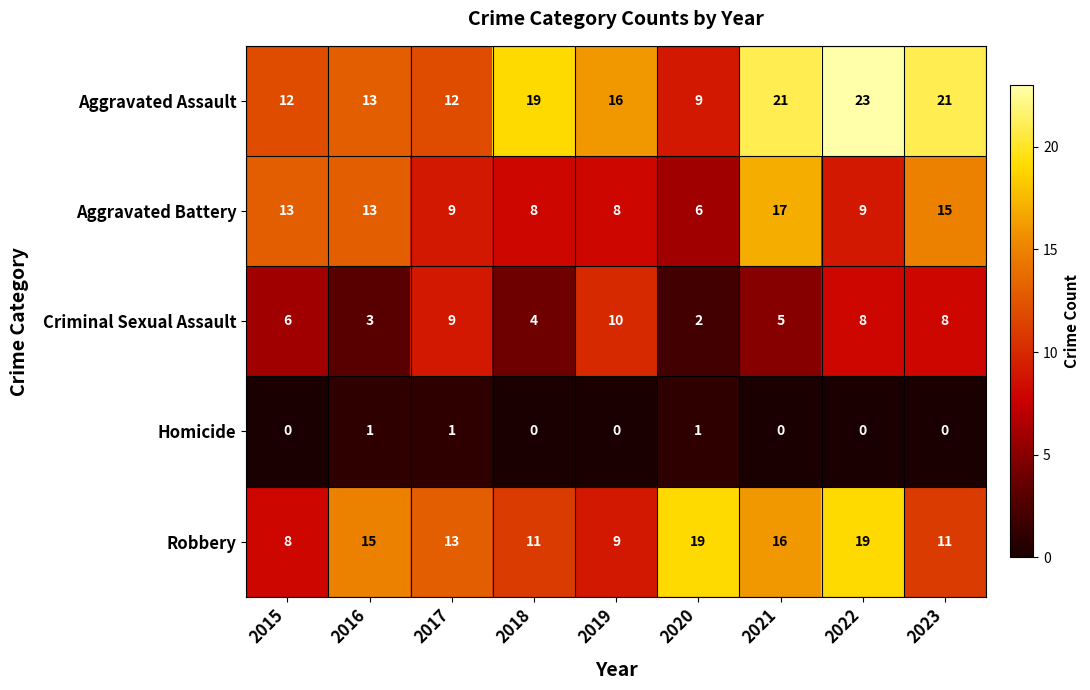

What is the sum of all Criminal Sexual Assault values?

55